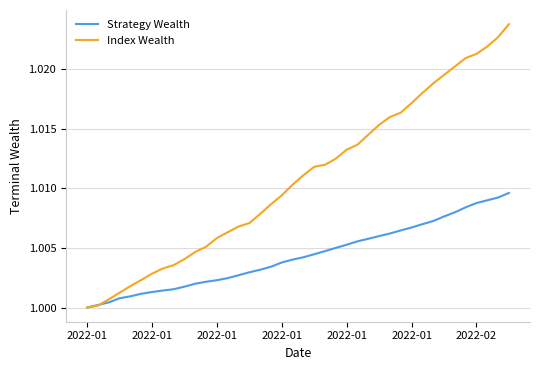

Which series has the widest spread of values?

Index Wealth